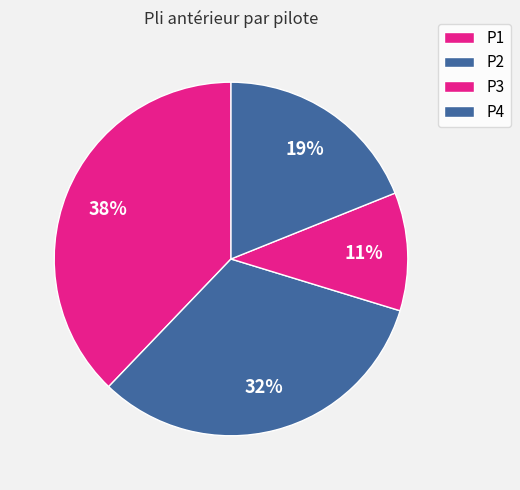

How many slices are in this pie chart?

4